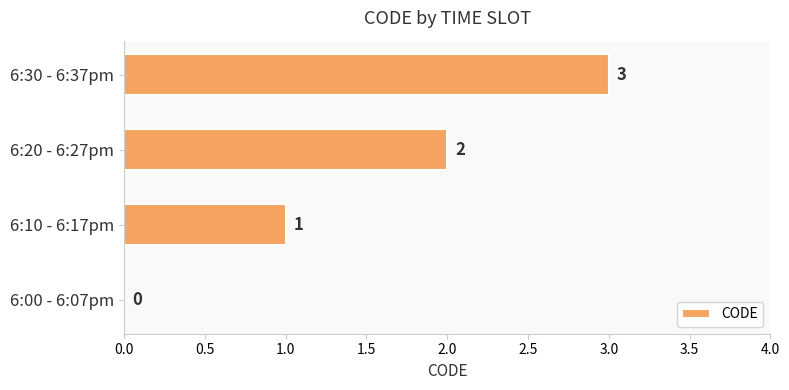

What is the greatest value displayed?

3